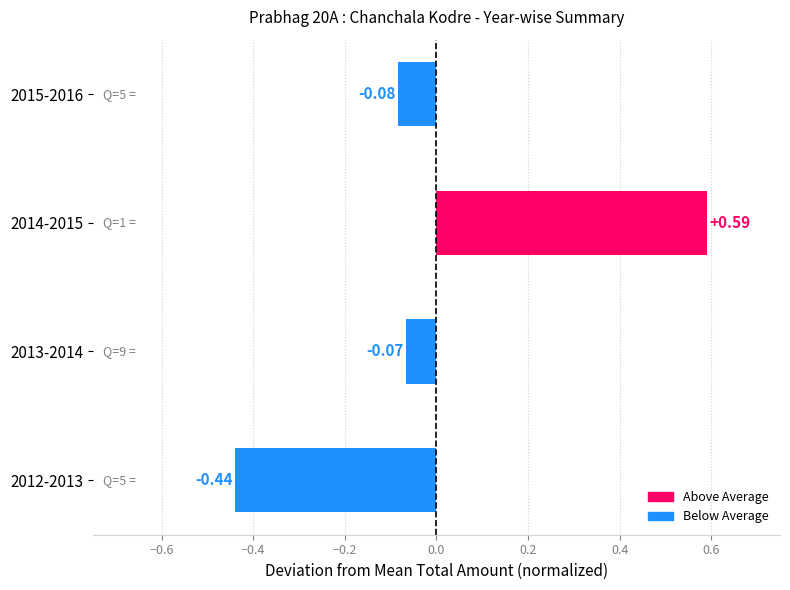

How many negative values are there?

3